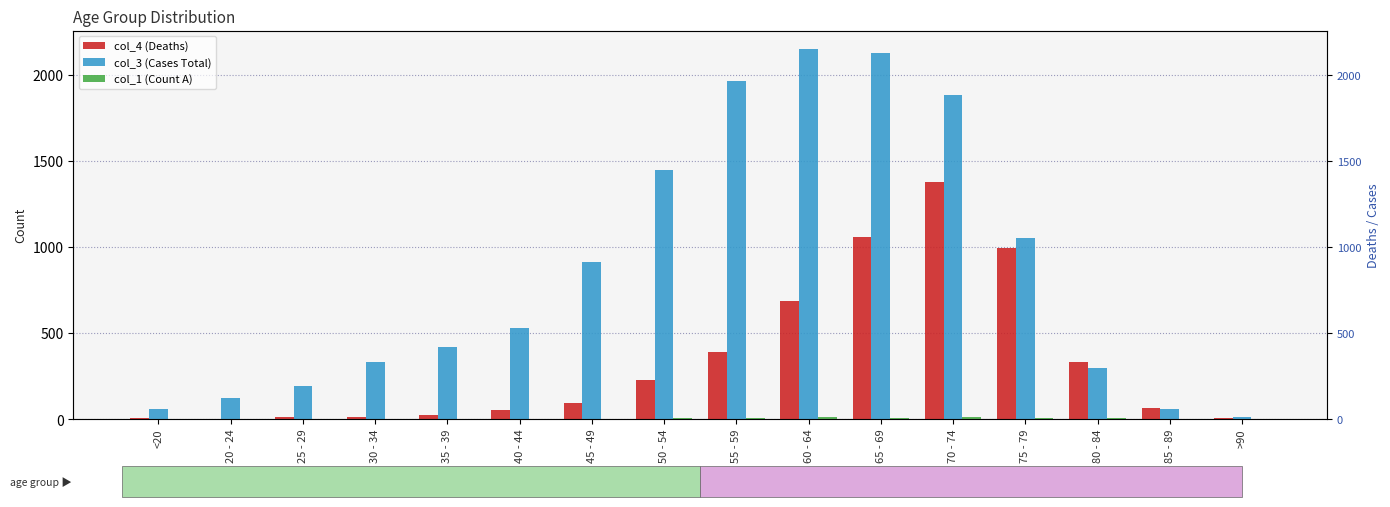

The col_4 (Deaths) series shows 26 at 35 - 39. True or false?

True